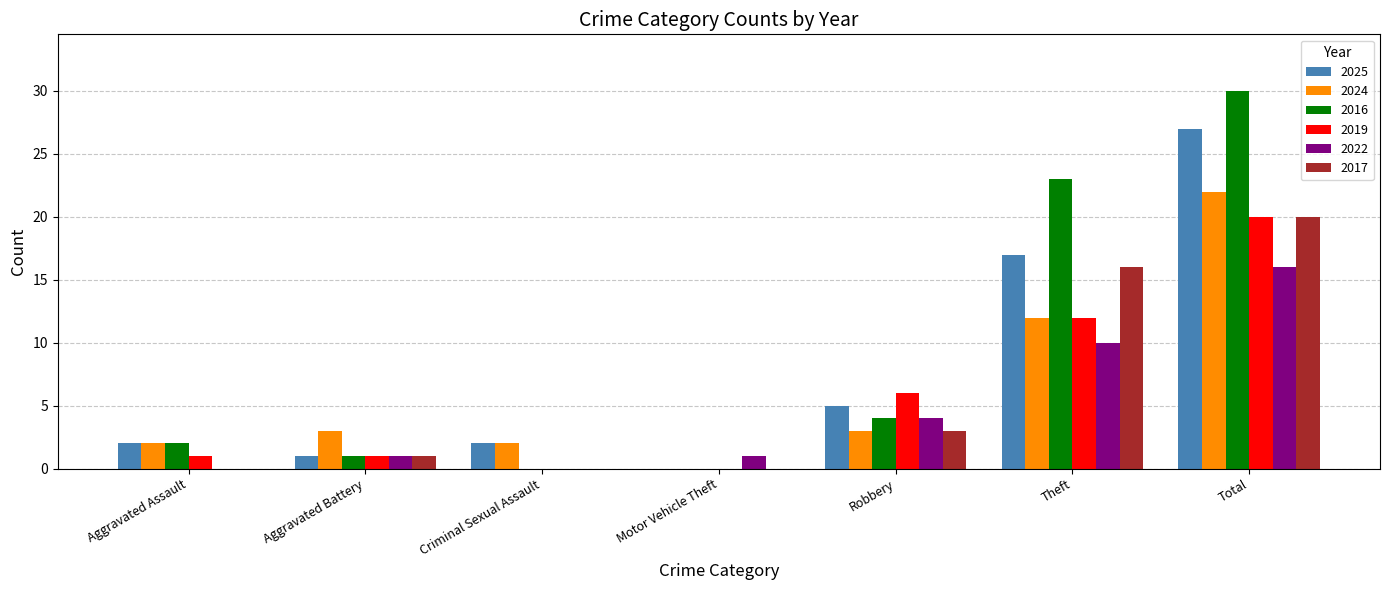

What is the maximum value for 2019?

20